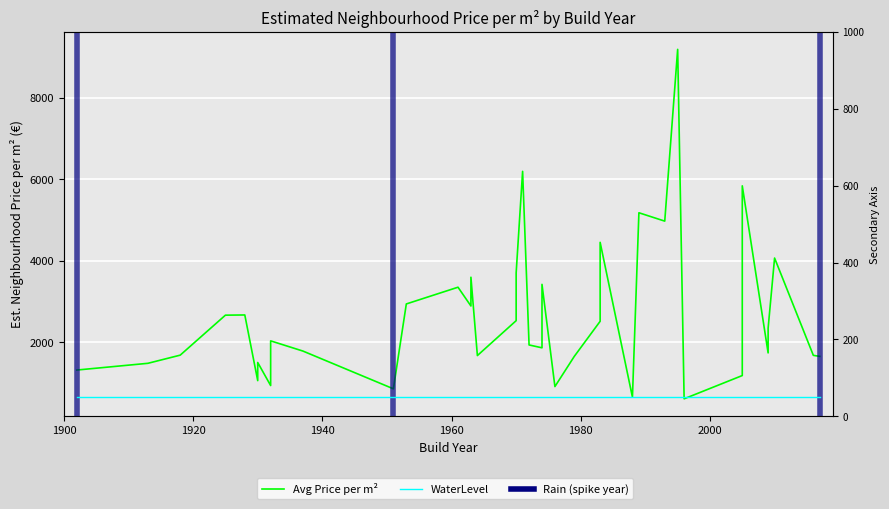

At how many categories does at least one series exceed 4969?

5